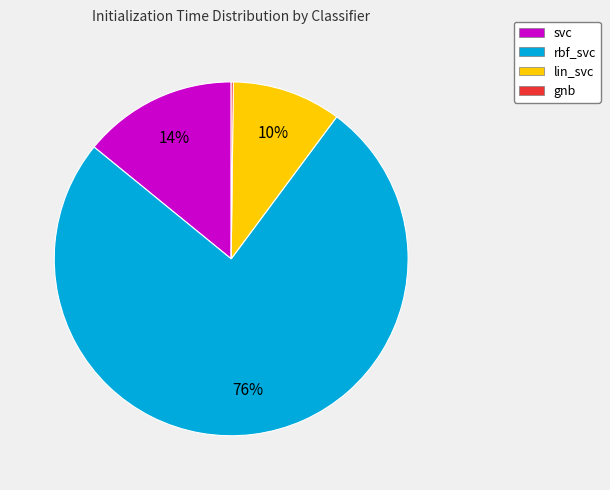

True or false: rbf_svc accounts for 61% of the total.

False